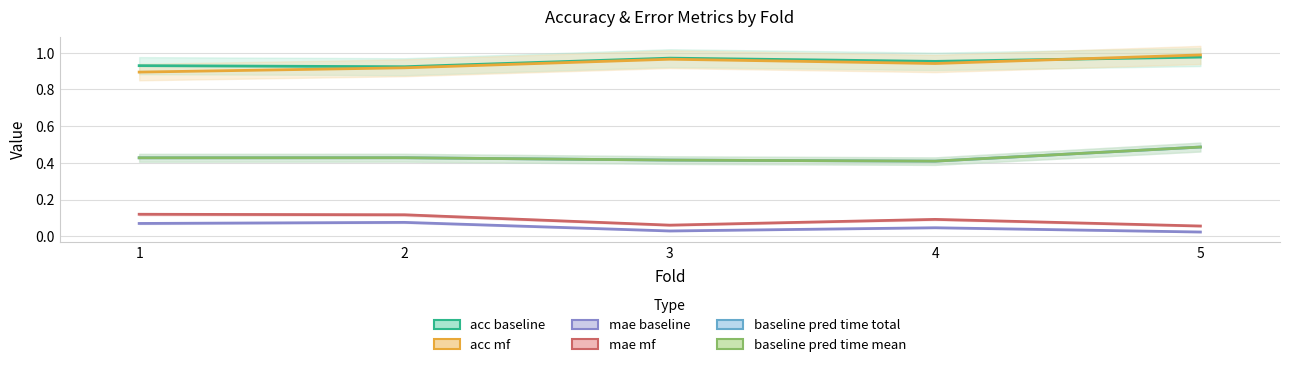

The value of baseline_pred_time_mean at 2 is 0.4. True or false?

True